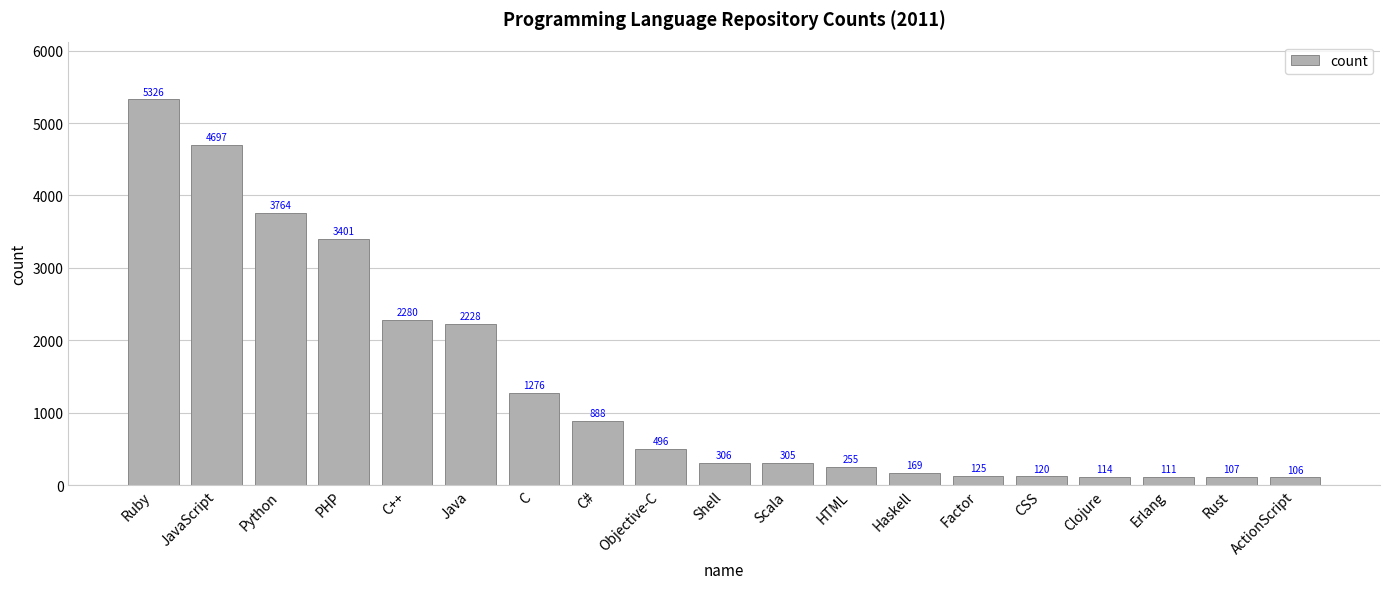

What is the change in value from C to Clojure?

-1162